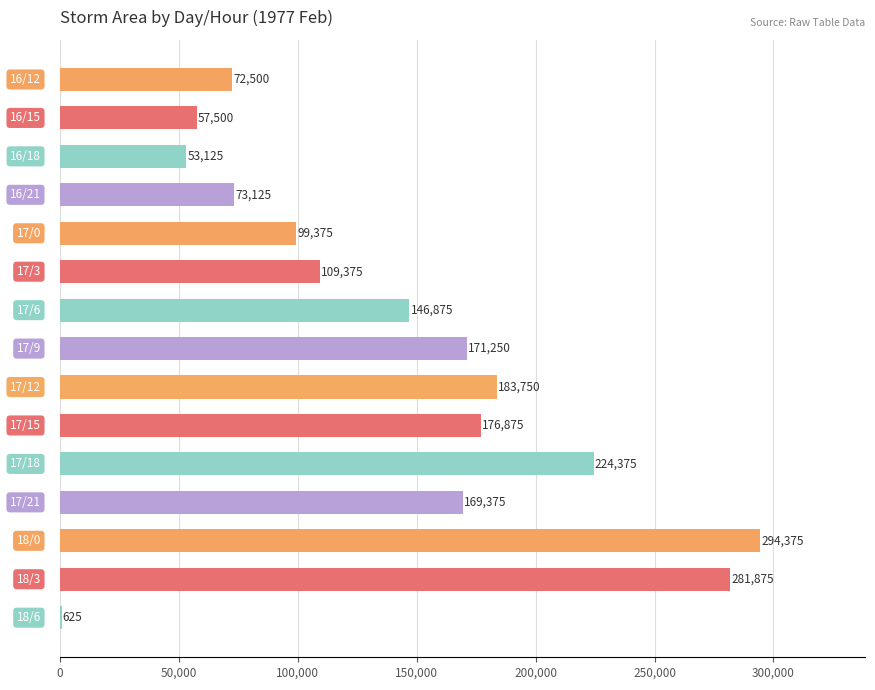

What is the sum of all values?

2114375